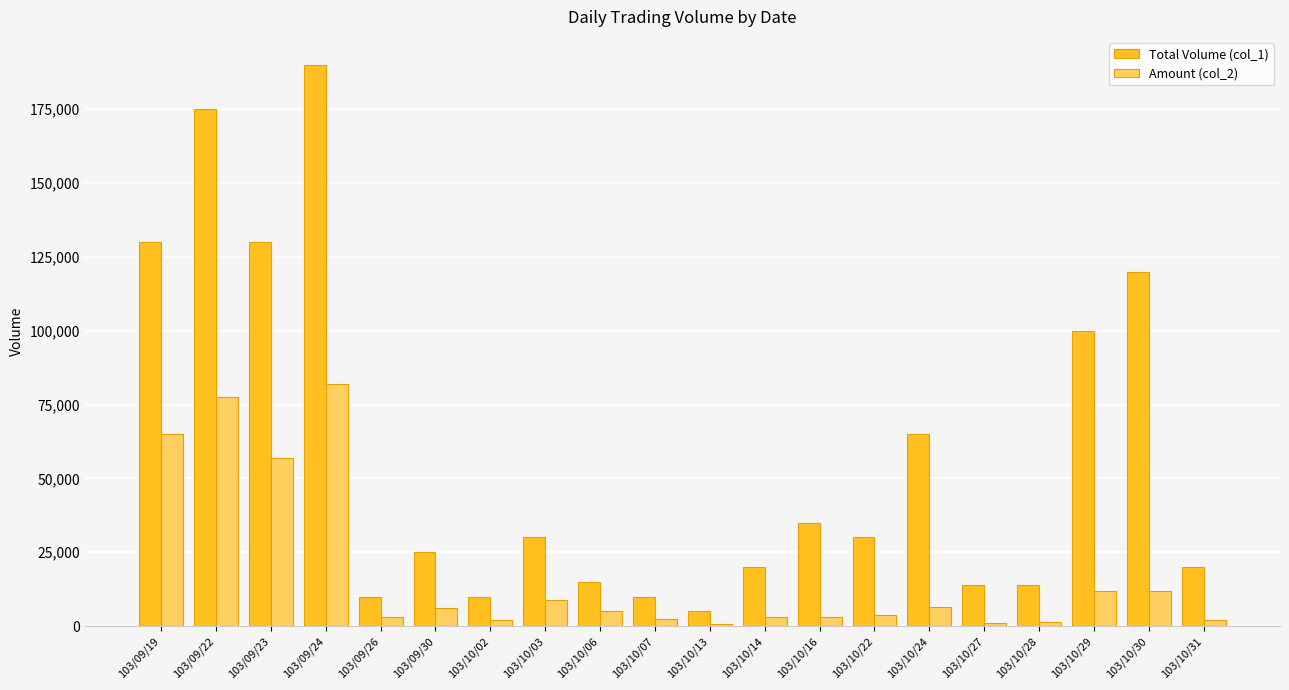

What value does the Amount (col_2) series have at 103/09/19?

65000